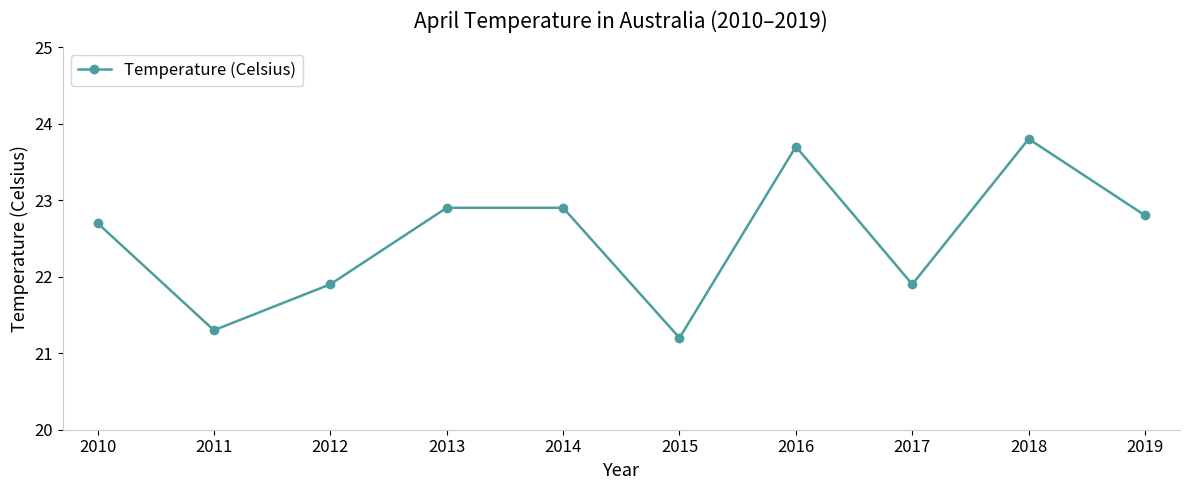

Is it true that the value at 2018 is 23.8?

True